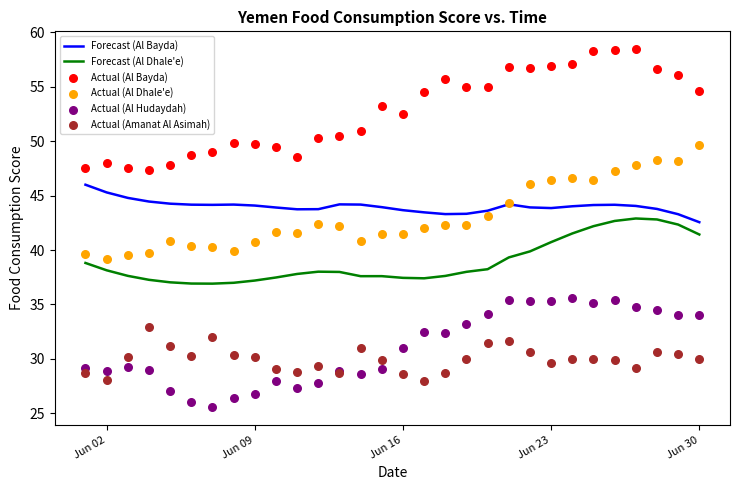

Which series has the largest total across all categories?

Actual (Al Bayda)